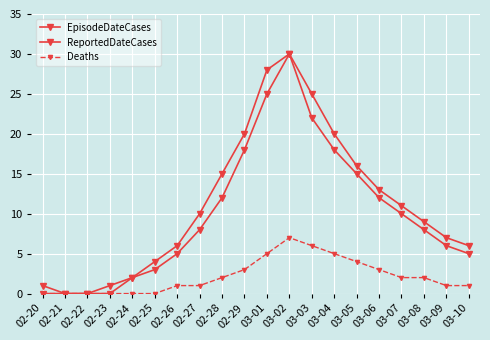

Count the number of data series in this chart.

3